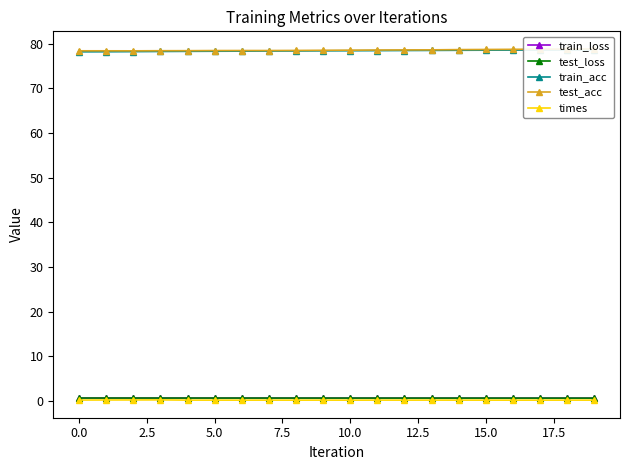

Does the chart display data point markers on the line(s)?

Yes